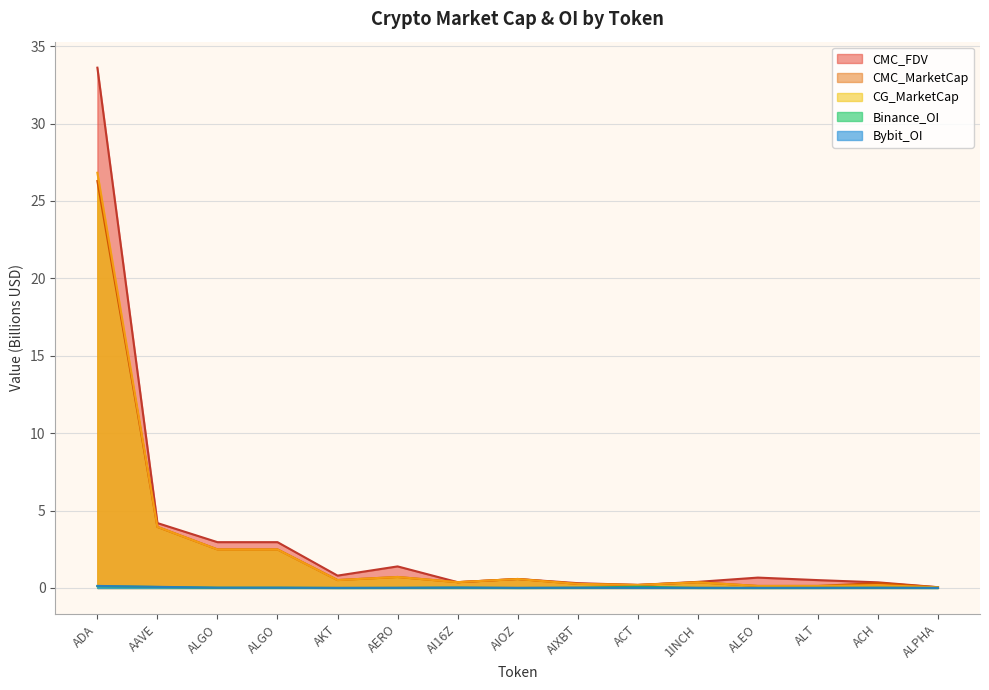

What is the approximate value of CG_MarketCap at ACH?

0.2